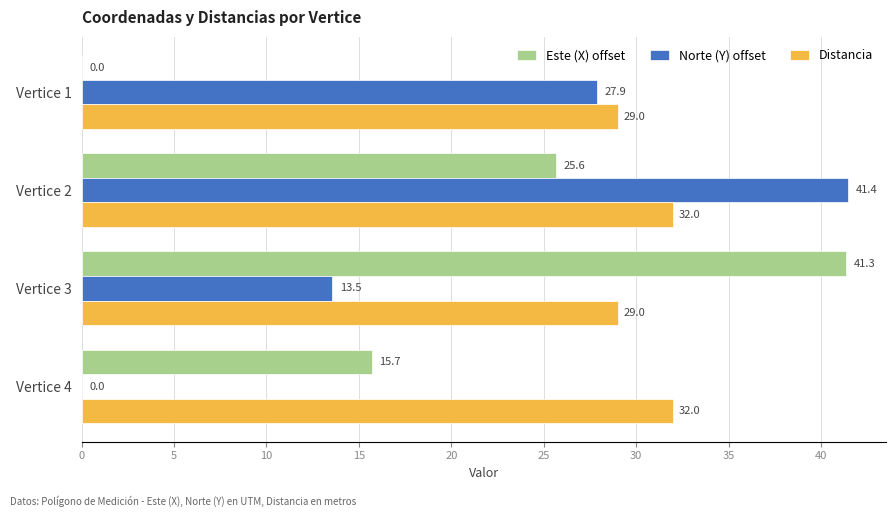

How many values in the Este (X) offset series exceed 25?

2